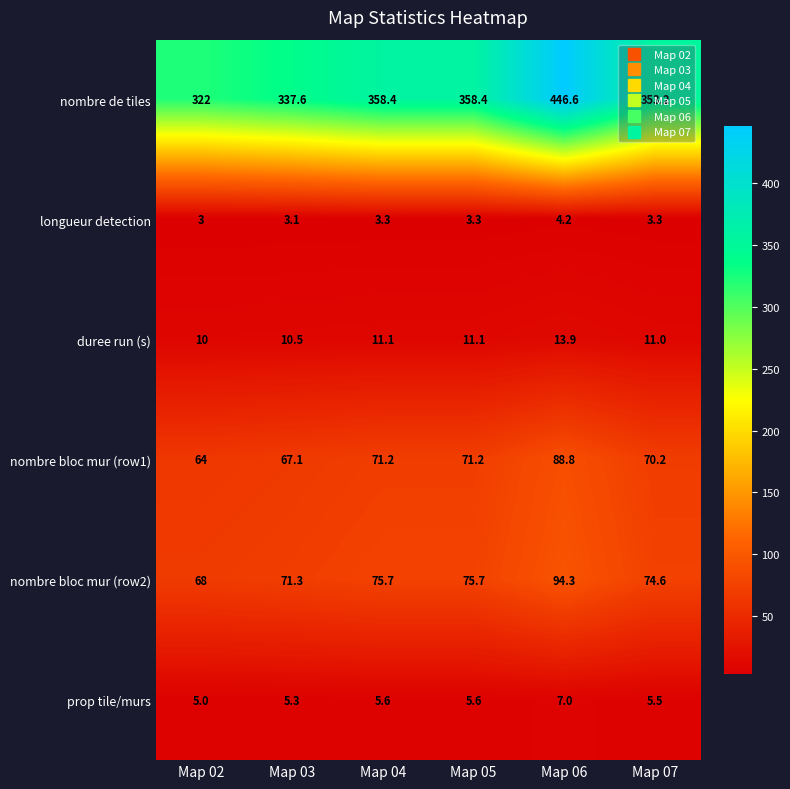

What is the total value across all series at Map 05?

525.3